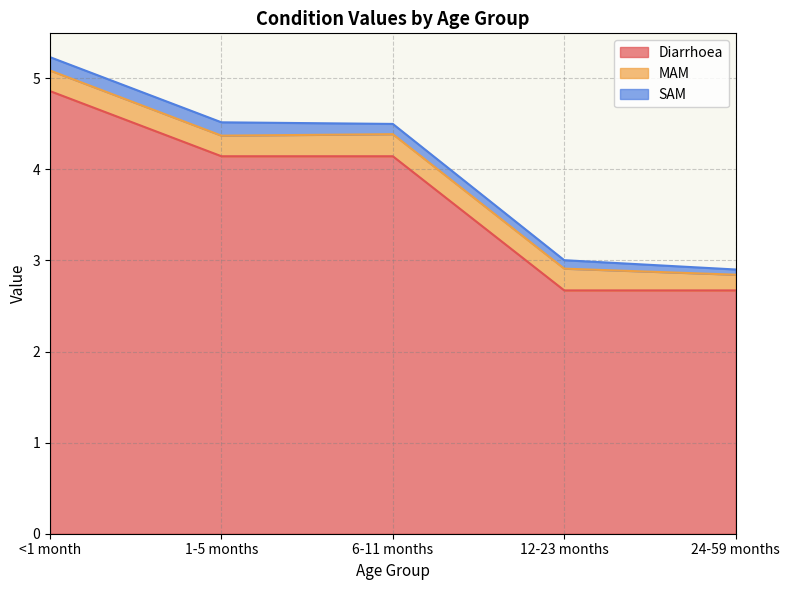

What are all the series names shown in the legend?

Diarrhoea, MAM, SAM